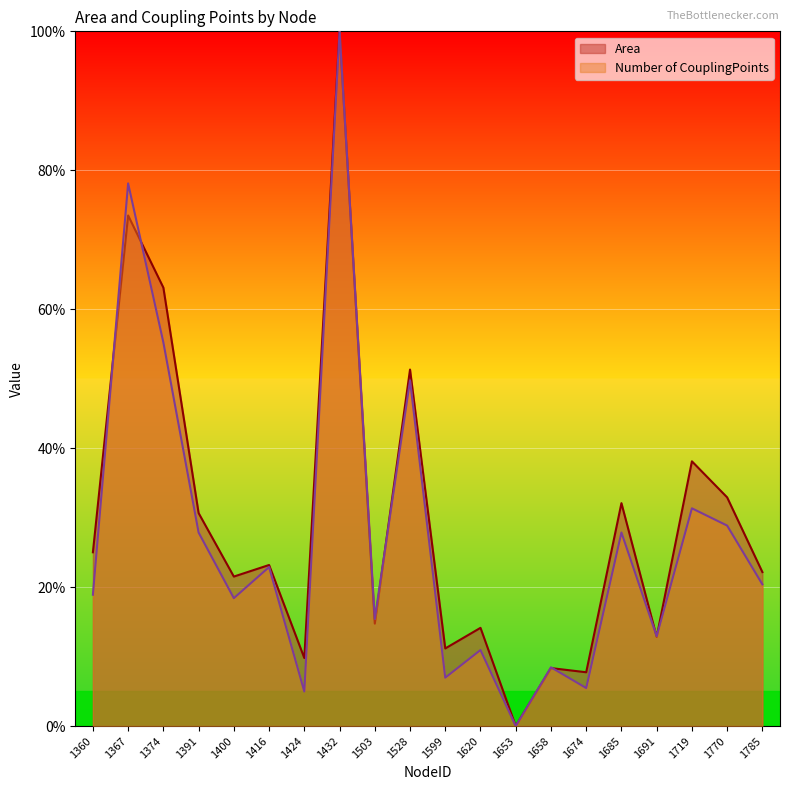

Reading right to left, extract all data points from this chart.

Area: 1785=22.2	1770=32.9	1719=38.1	1691=12.8	1685=32.1	1674=7.7	1658=8.3	1653=0.0	1620=14.1	1599=11.2	1528=51.3	1503=14.8	1432=100.0	1424=9.8	1416=23.2	1400=21.5	1391=30.7	1374=63.1	1367=73.5	1360=25.0
Number of CouplingPoints: 1785=20.4	1770=28.9	1719=31.3	1691=12.9	1685=27.9	1674=5.5	1658=8.5	1653=0.0	1620=10.9	1599=7.0	1528=49.8	1503=15.4	1432=100.0	1424=5.0	1416=22.9	1400=18.4	1391=27.9	1374=55.2	1367=78.1	1360=18.9